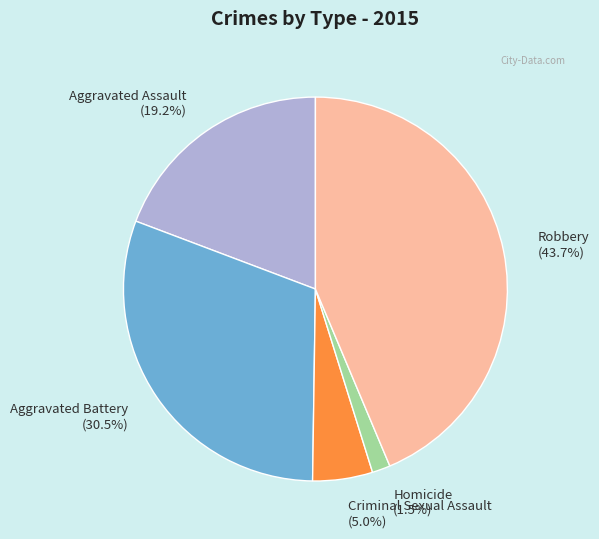

What is the largest slice in the pie chart?

Robbery